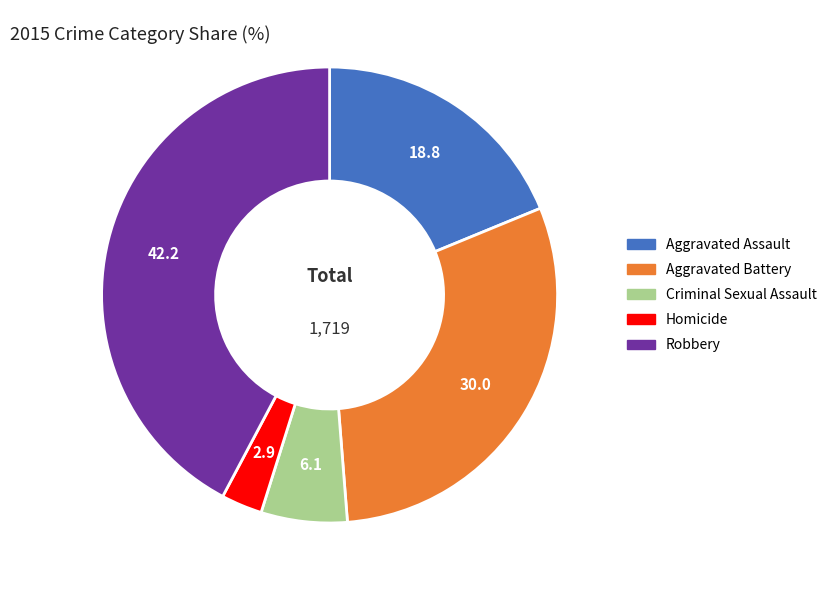

Is the sum of Robbery and Aggravated Assault greater than half?

Yes